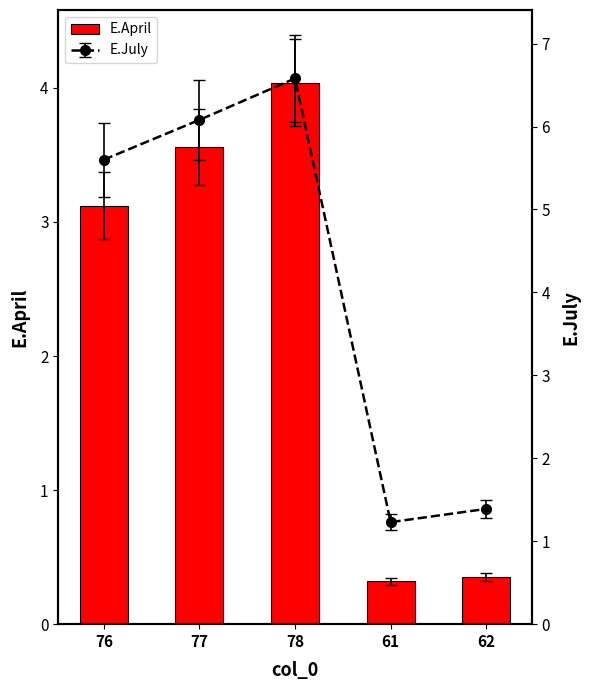

What is the maximum value shown in the chart?

4.0